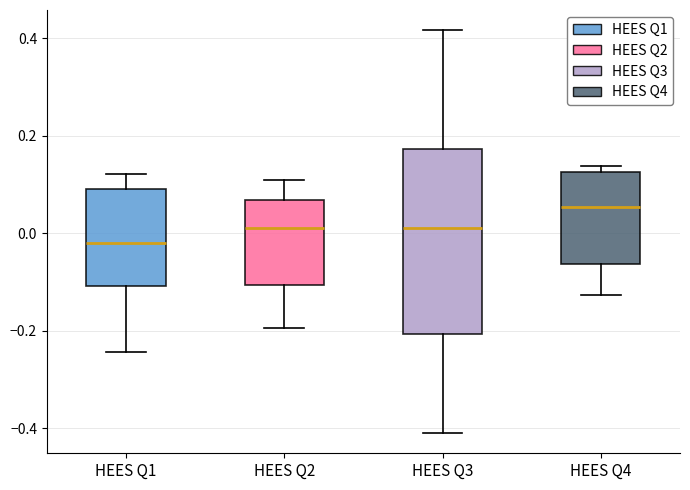

Which box is the tallest, from its lower edge to its upper edge?

HEES Q3